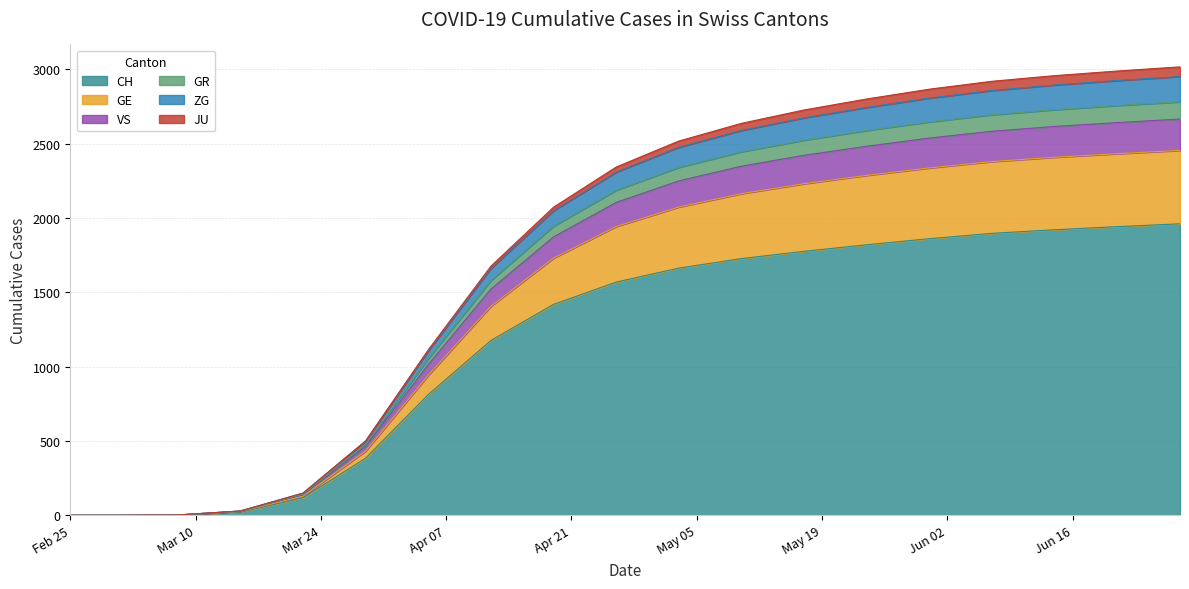

What are all the series names shown in the legend?

CH, GE, VS, GR, ZG, JU